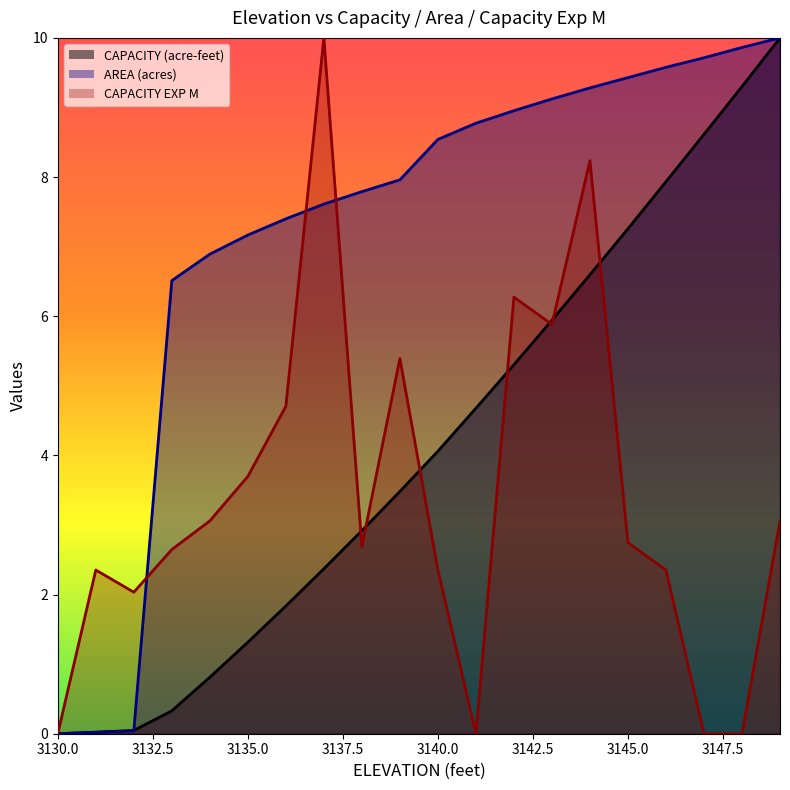

The CAPACITY (acre-feet) series shows 0.0 at 3130. True or false?

True